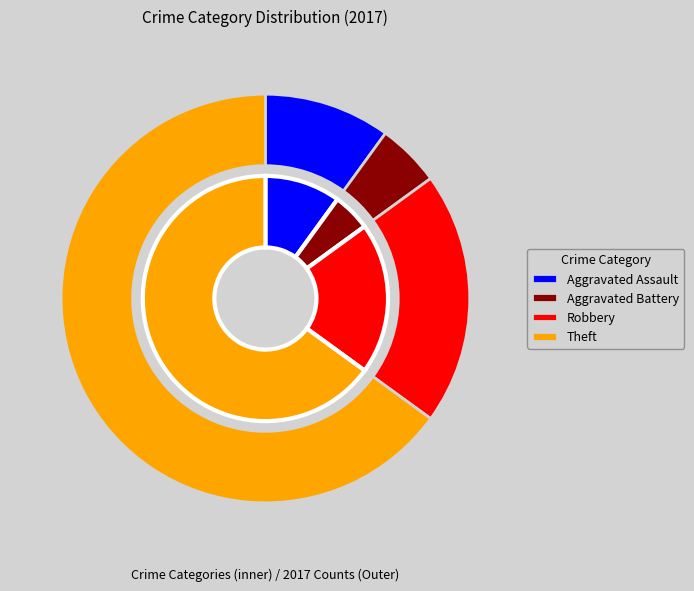

True or false: Theft accounts for 65% of the total.

True